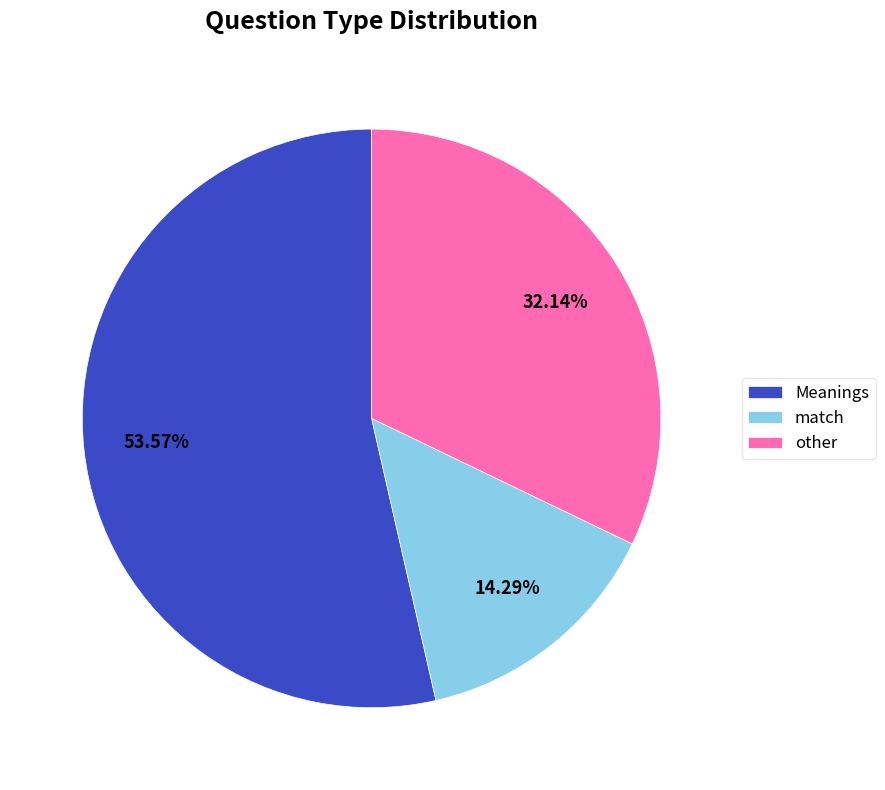

Count the number of slices in the pie.

3